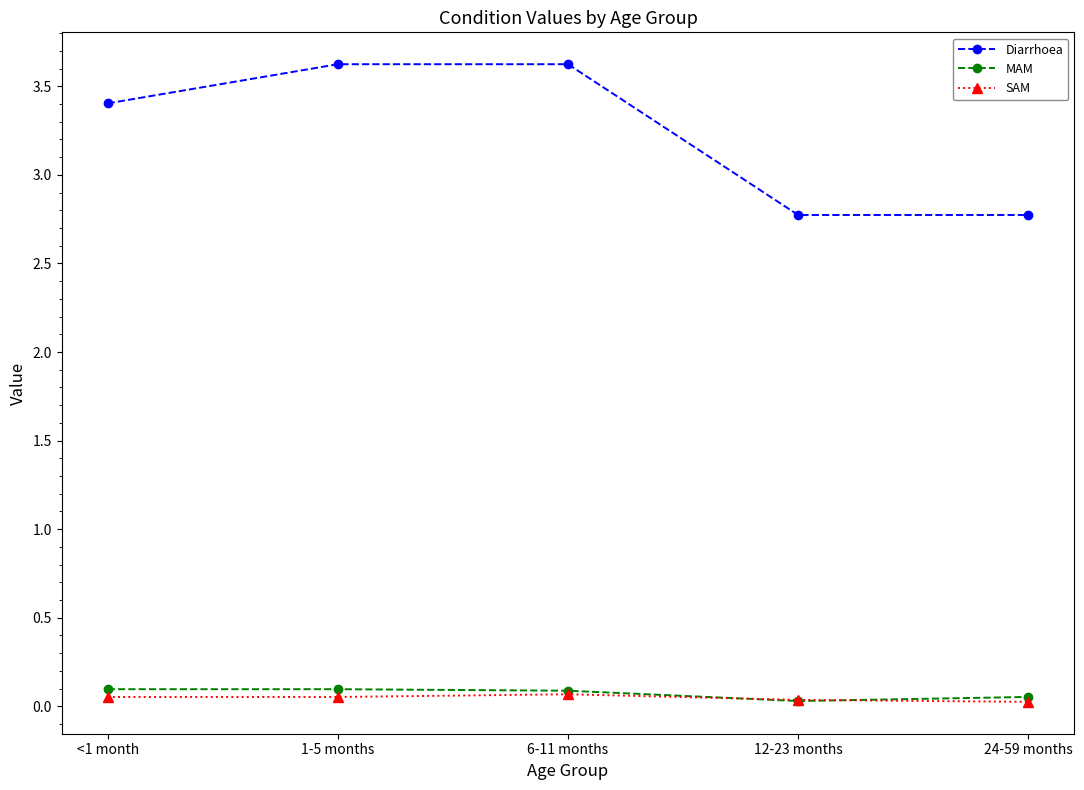

What is the label of the 3rd point from the right?

6-11 months